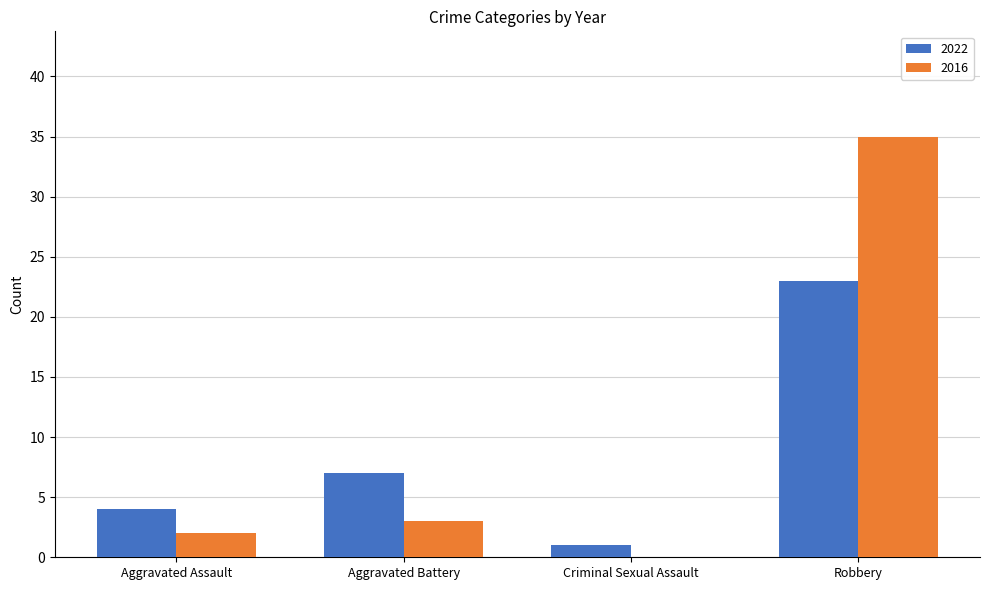

What is the spread (max minus min) of values at Aggravated Battery?

4